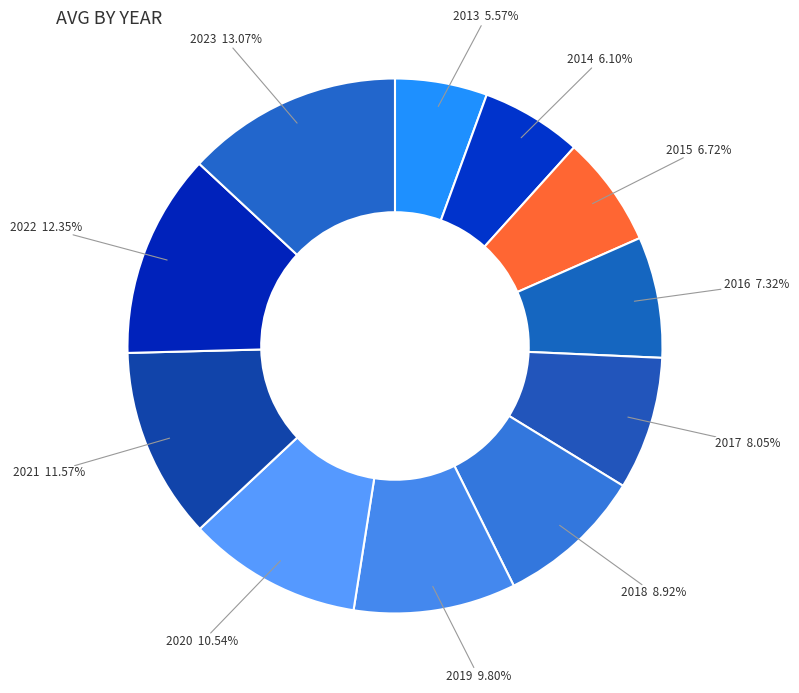

What is the largest slice in the pie chart?

2023